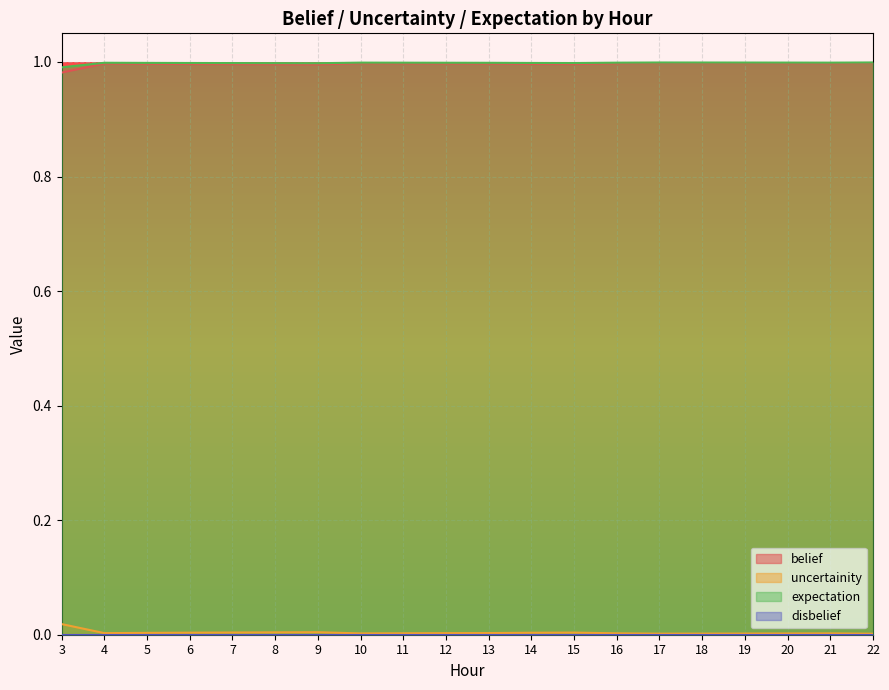

True or false: belief and uncertainity intersect in this chart.

False